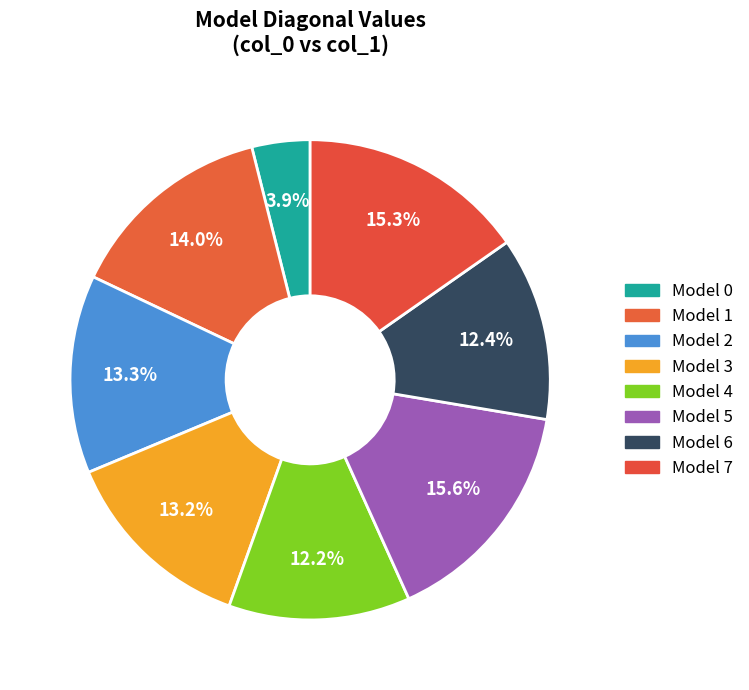

Count the number of slices in the pie.

8